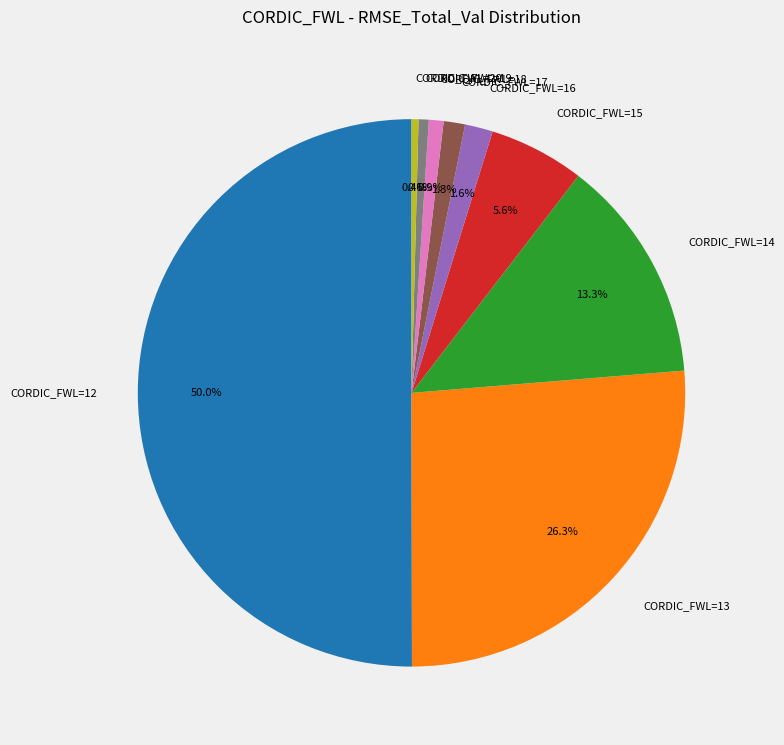

To the nearest percent, what percentage of the pie is CORDIC_FWL=18?

1%